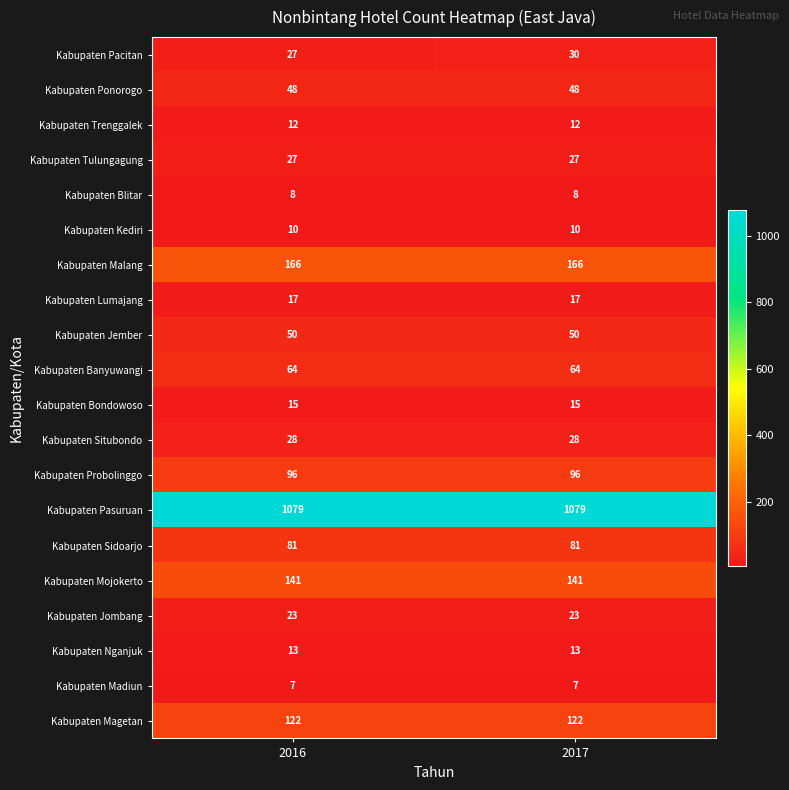

Read the Kabupaten Nganjuk value at 2017.

13